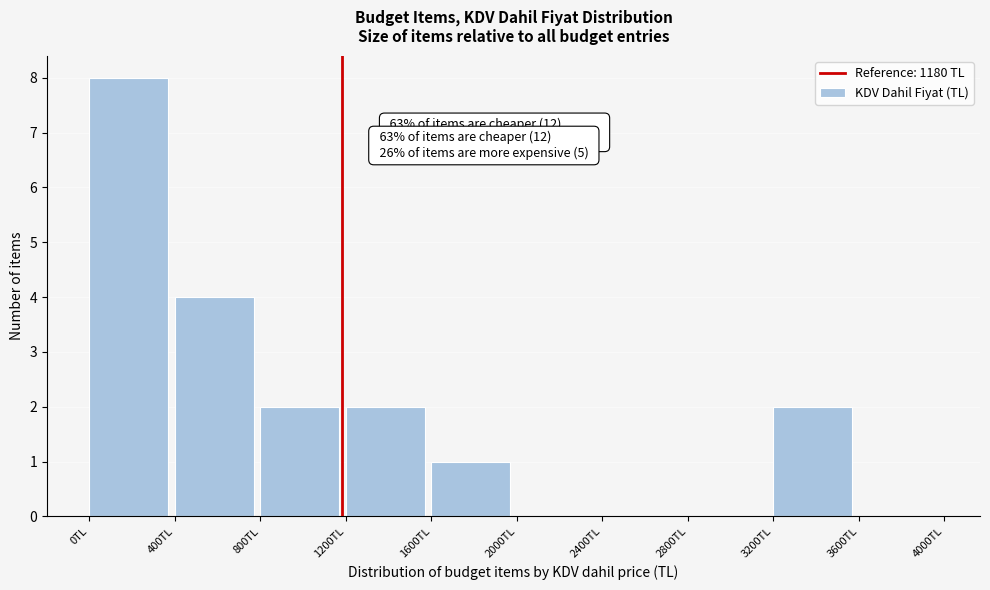

Over which range of the x-axis is the bar tallest?

0 to 400